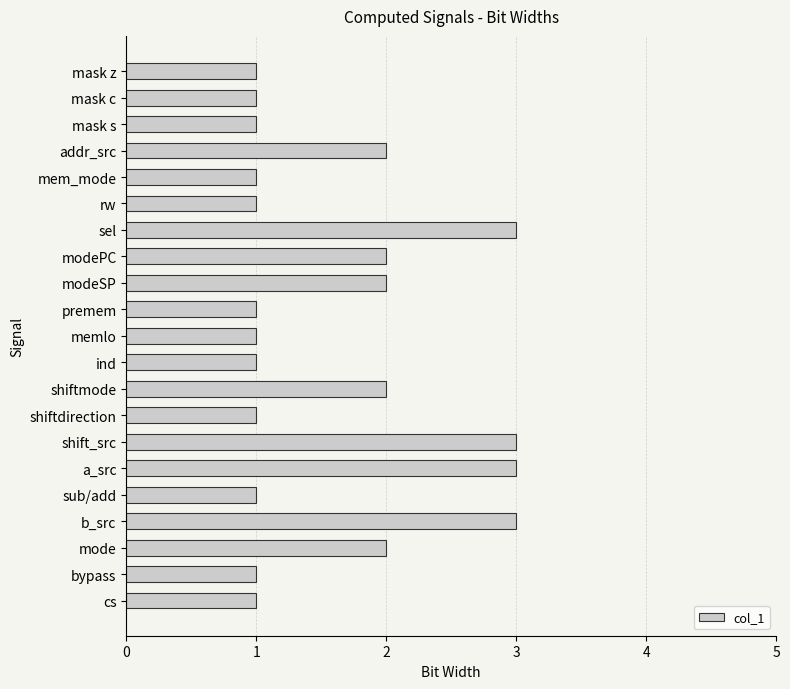

Approximately how many times larger is the value at modeSP compared to sub/add?

2.0